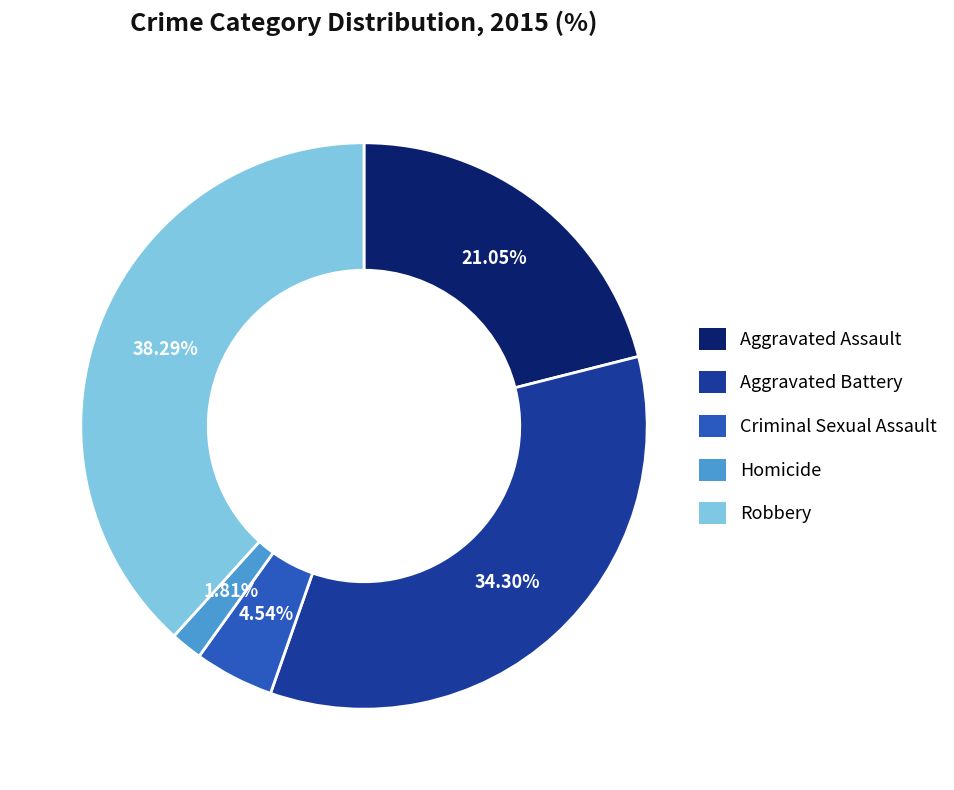

Between Aggravated Battery and Homicide, which is larger?

Aggravated Battery